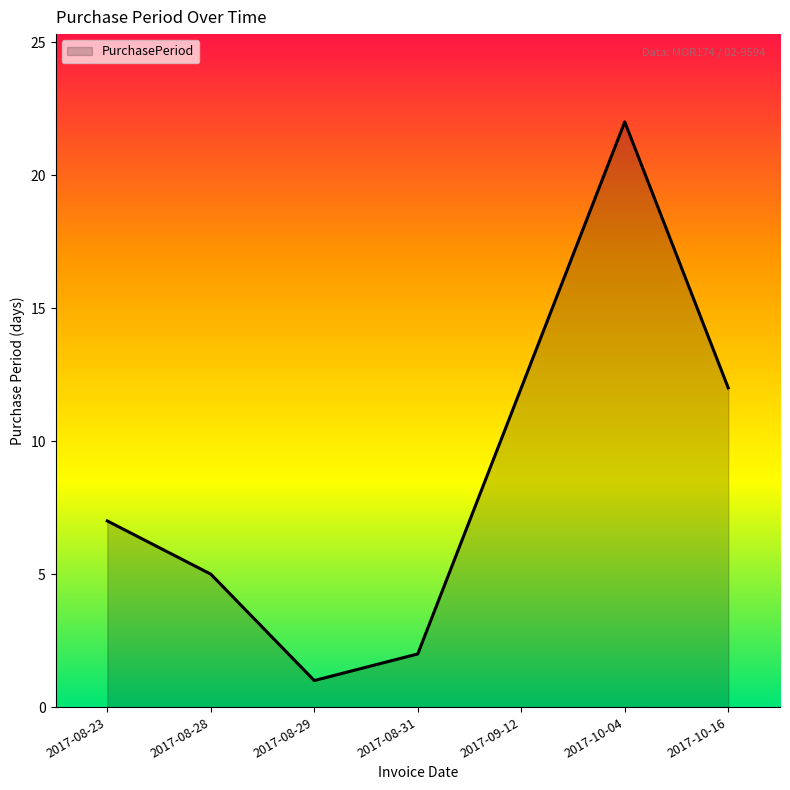

Reading left to right, what are all the values shown in this chart?

7	5	1	2	12	22	12